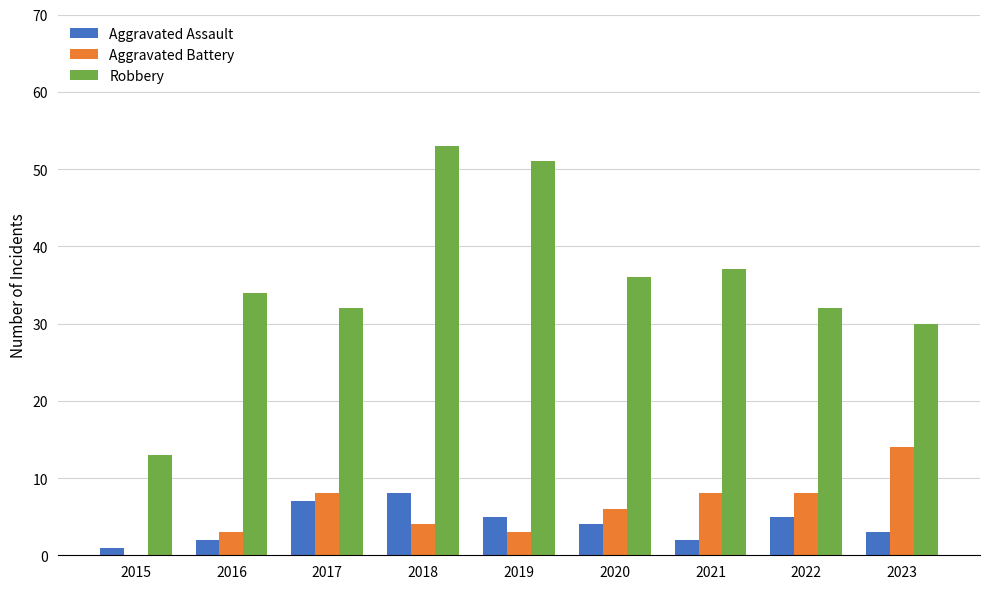

What is the spread (max minus min) of values at 2018?

49